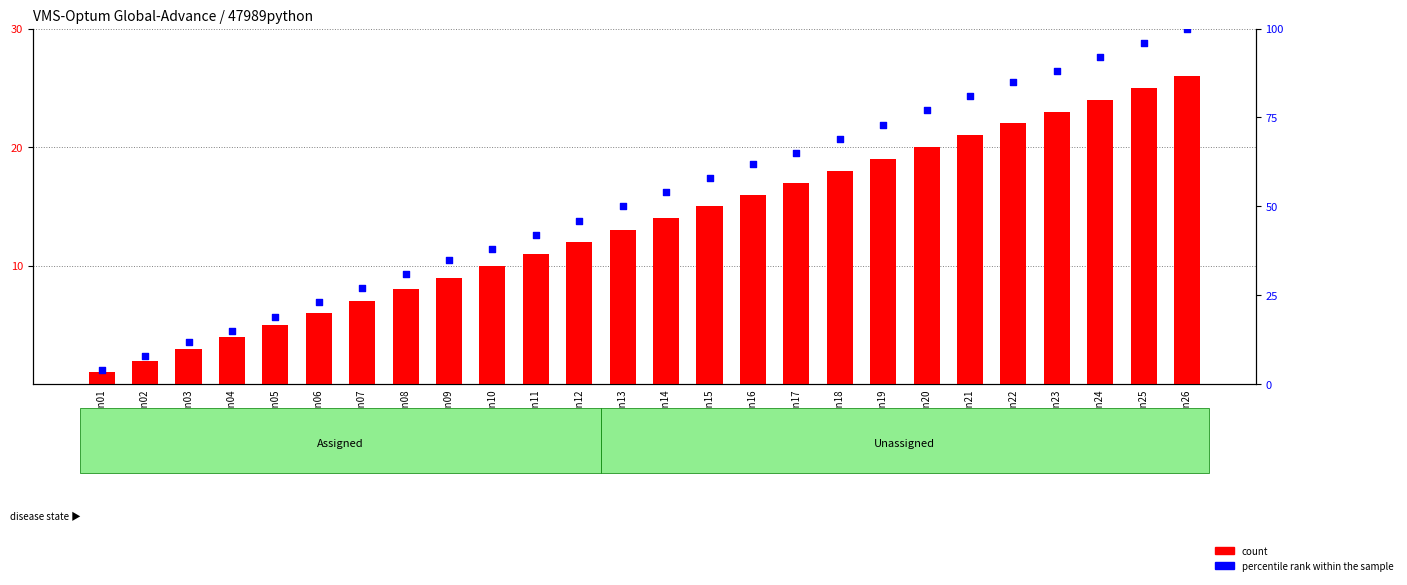

At which category is the sum across all series the highest?

47989python26